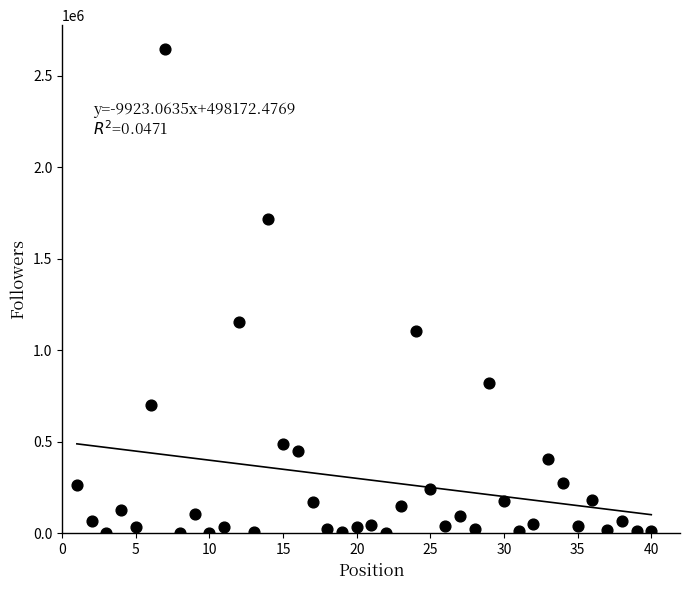

What is the range of X values (max minus min)?

39